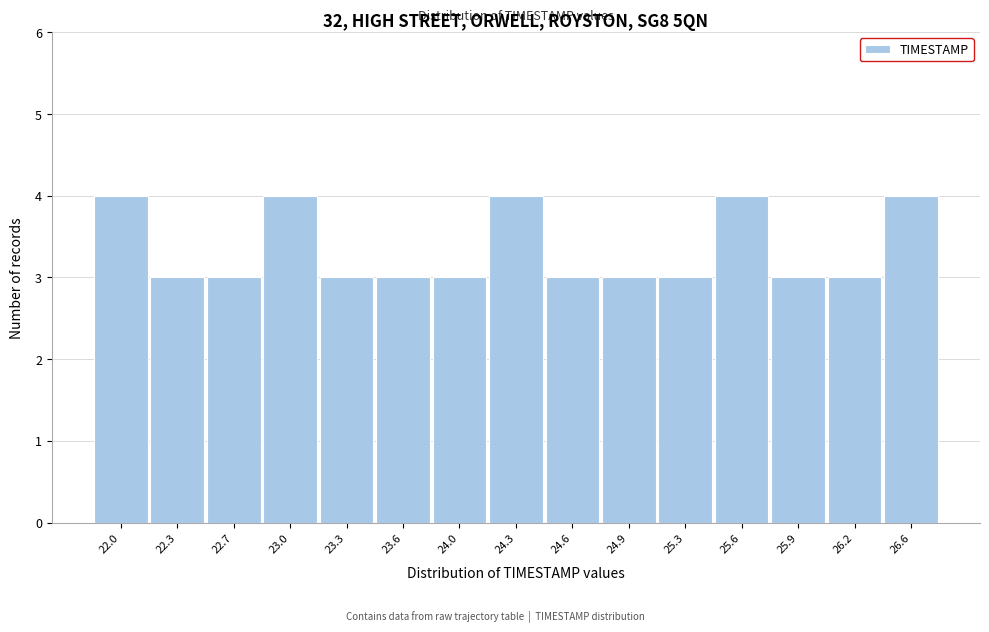

Reading right to left, transcribe all the data shown in this chart.

26.6=4	26.2=3	25.9=3	25.6=4	25.3=3	24.9=3	24.6=3	24.3=4	24.0=3	23.6=3	23.3=3	23.0=4	22.7=3	22.3=3	22.0=4